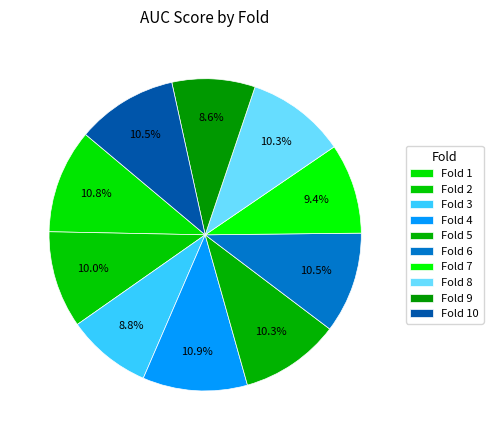

How many slices are in this pie chart?

10